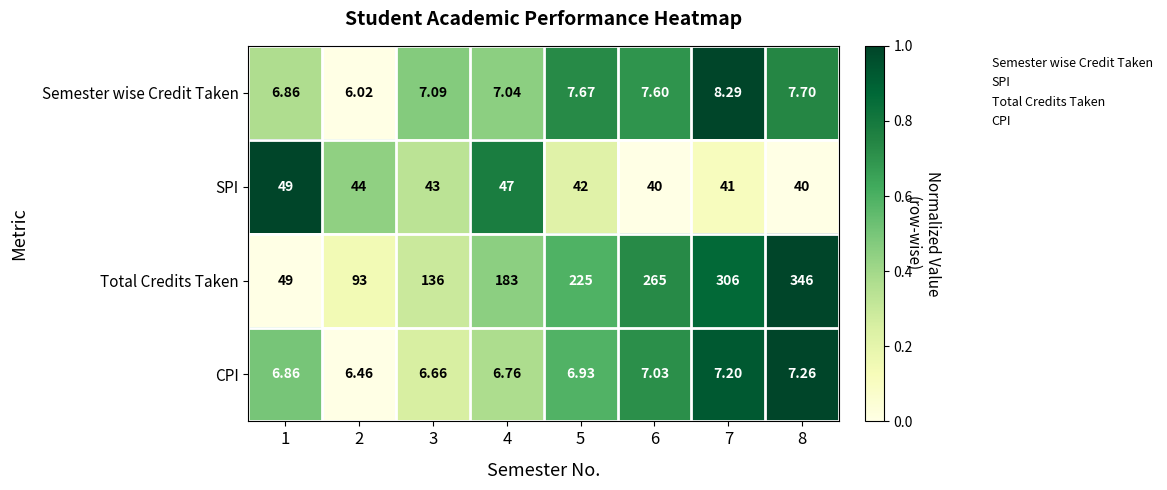

At 8, list the series in order from smallest to largest.

CPI, Semester wise Credit Taken, SPI, Total Credits Taken